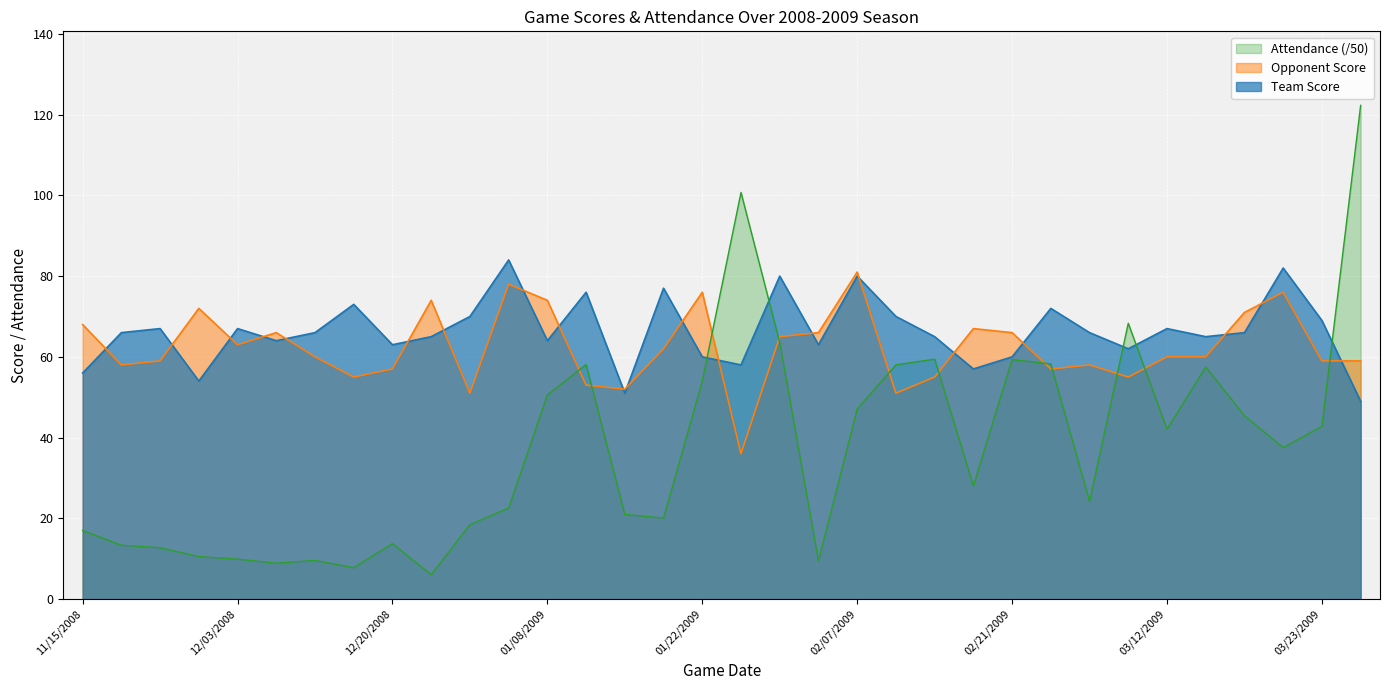

At how many categories does at least one series exceed 21?

34